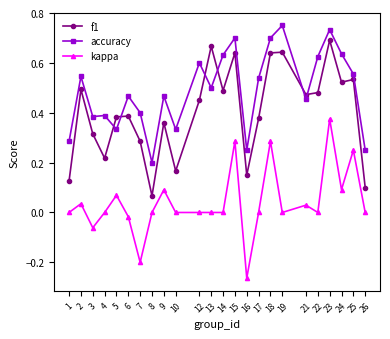

Which series has the largest total across all categories?

accuracy